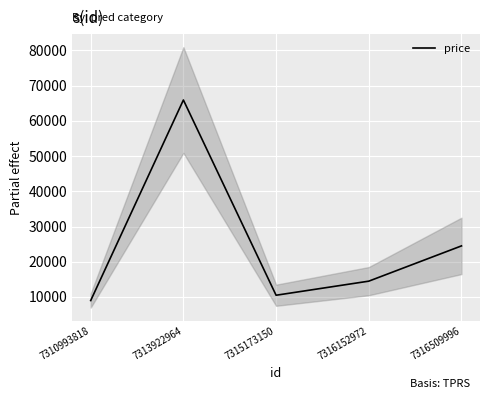

What is the maximum value shown in the chart?

65900